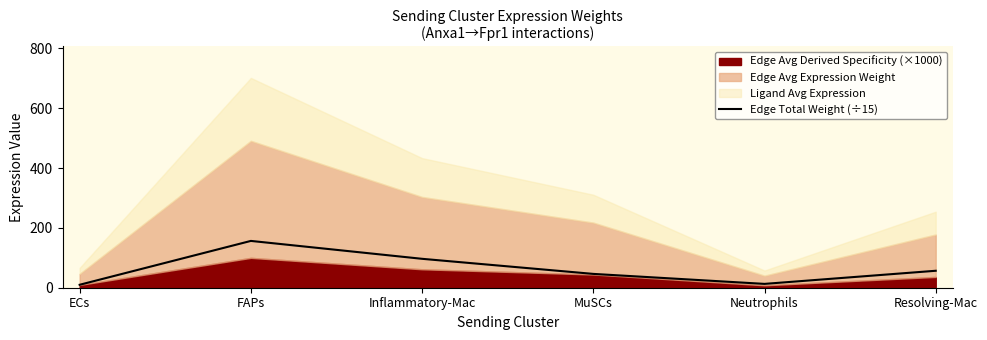

What is the label of the 6th point from the right?

ECs